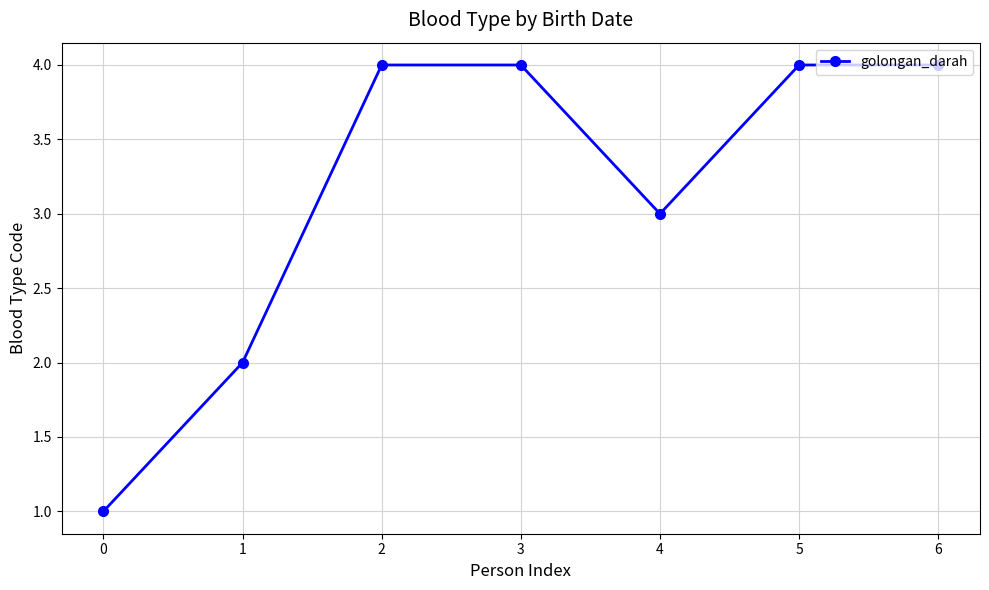

What is the sum of all values?

22